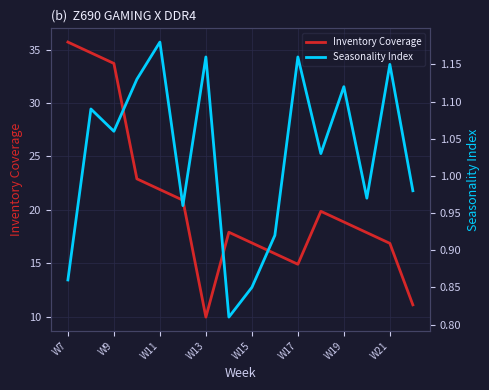

Count the number of data series in this chart.

2